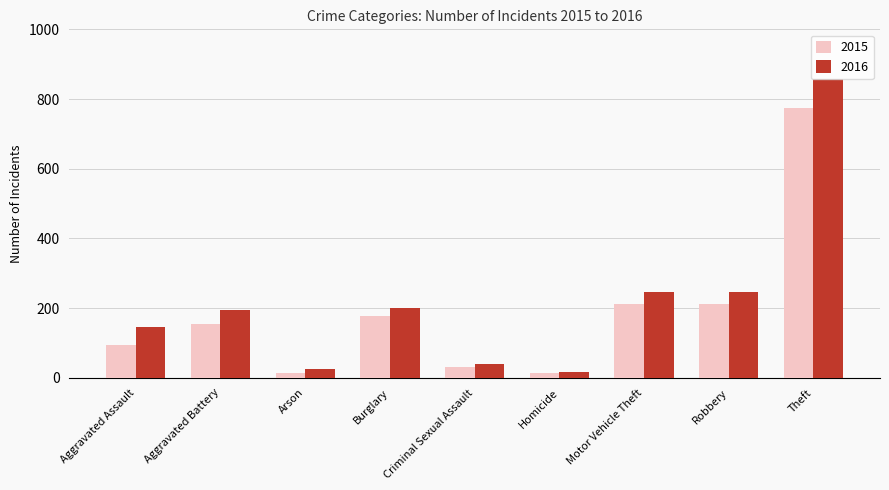

What is the sum of all 2015 values?

1683